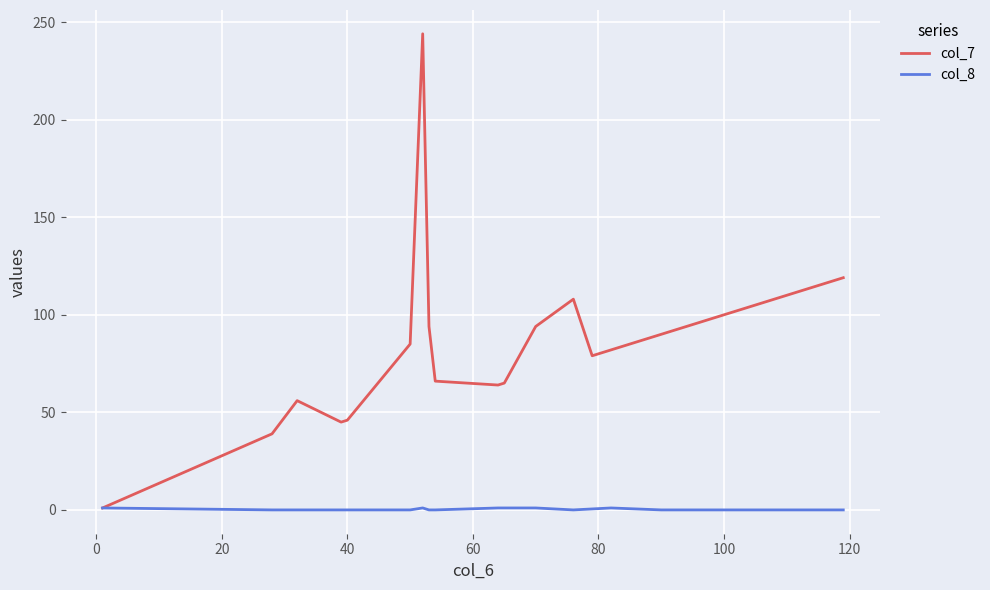

Which series has the largest total across all categories?

col_7